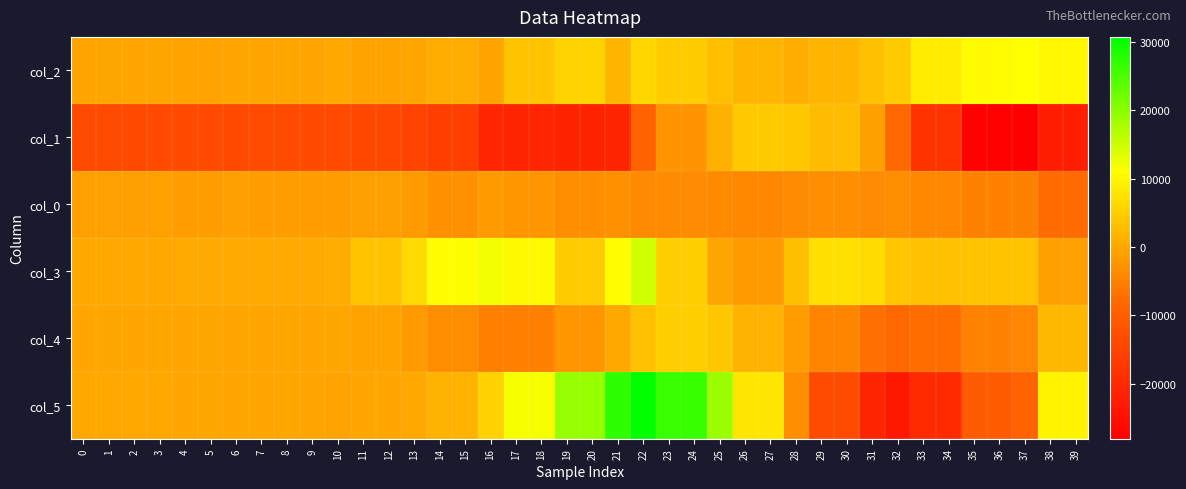

Reading left to right, what are all the values shown in this chart?

col_2: 0=-443	1=-455	2=-455	3=-415	4=-519	5=-519	6=-239	7=-359	8=-359	9=-355	10=41	11=-663	12=-663	13=-435	14=601	15=601	16=-611	17=3585	18=3585	19=5485	20=5485	21=1697	22=5949	23=4657	24=4657	25=2869	26=1693	27=1693	28=757	29=1565	30=1565	31=2965	32=4401	33=8797	34=8797	35=10713	36=10713	37=10981	38=10197	39=10197
col_1: 0=-13688	1=-13732	2=-13732	3=-13732	4=-13688	5=-13688	6=-13652	7=-13516	8=-13516	9=-13600	10=-13724	11=-14224	12=-14224	13=-15180	14=-16096	15=-16096	16=-20636	17=-20916	18=-20916	19=-20940	20=-20940	21=-20880	22=-9112	23=-2724	24=-2724	25=1196	26=4260	27=4260	28=3988	29=2500	30=2500	31=-1092	32=-8168	33=-18156	34=-18156	35=-27372	36=-27372	37=-28036	38=-22252	39=-22252
col_0: 0=-1121	1=-1105	2=-1105	3=-1169	4=-1249	5=-1249	6=-1145	7=-1261	8=-1261	9=-1269	10=-1389	11=-1113	12=-1113	13=-1809	14=-2997	15=-2997	16=-1705	17=-2297	18=-2297	19=-3129	20=-3129	21=-3009	22=-3921	23=-3557	24=-3557	25=-3781	26=-3957	27=-3957	28=-3669	29=-3217	30=-3217	31=-3637	32=-3433	33=-4009	34=-4009	35=-4933	36=-4933	37=-4977	38=-7661	39=-7661
col_3: 0=170	1=-15	2=-15	3=74	4=203	5=203	6=230	7=267	8=267	9=304	10=563	11=3476	12=3476	13=6203	14=10811	15=10811	16=11904	17=10388	18=10388	19=4555	20=4555	21=10620	22=14835	23=4780	24=4780	25=-428	26=-1651	27=-1651	28=2900	29=7198	30=7198	31=6416	32=3852	33=3203	34=3203	35=3626	36=3626	37=3496	38=-1035	39=-1035
col_4: 0=-86	1=-115	2=-115	3=-127	4=-163	5=-163	6=-97	7=-99	8=-99	9=-171	10=-172	11=-633	12=-633	13=-1788	14=-3472	15=-3472	16=-5169	17=-5240	18=-5240	19=-2185	20=-2185	21=94	22=3305	23=4869	24=4869	25=3940	26=1502	27=1502	28=-1470	29=-4528	30=-4528	31=-7113	32=-8287	33=-7502	34=-7502	35=-4658	36=-4658	37=-4252	38=2249	39=2249
col_5: 0=-15	1=-1	2=-1	3=17	4=-90	5=-90	6=-174	7=-237	8=-237	9=-315	10=-654	11=-223	12=-223	13=162	14=1484	15=1484	16=5418	17=11818	18=11818	19=19149	20=19149	21=27093	22=30700	23=26306	24=26306	25=18578	26=7824	27=7824	28=-3312	29=-13579	30=-13579	31=-20829	32=-23307	33=-19884	34=-19884	35=-10544	36=-10544	37=-9160	38=9780	39=9780